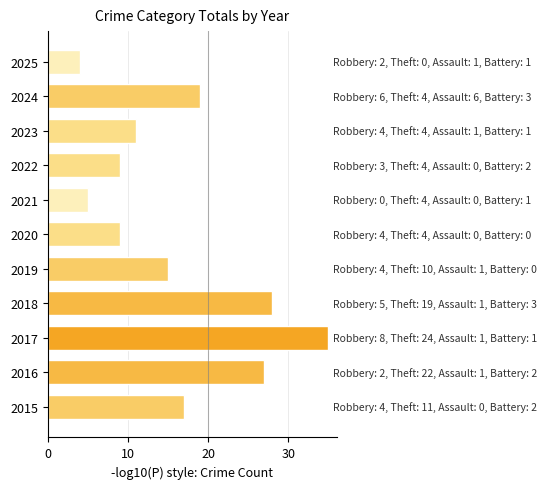

At which category does the chart reach its minimum across all series?

2025